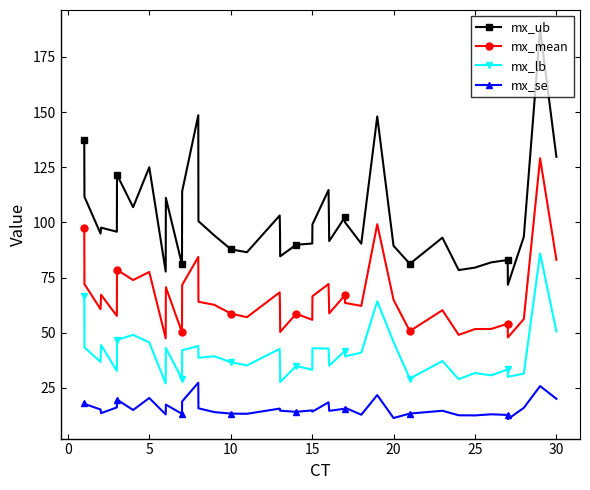

Which series has the widest spread of values?

mx_ub